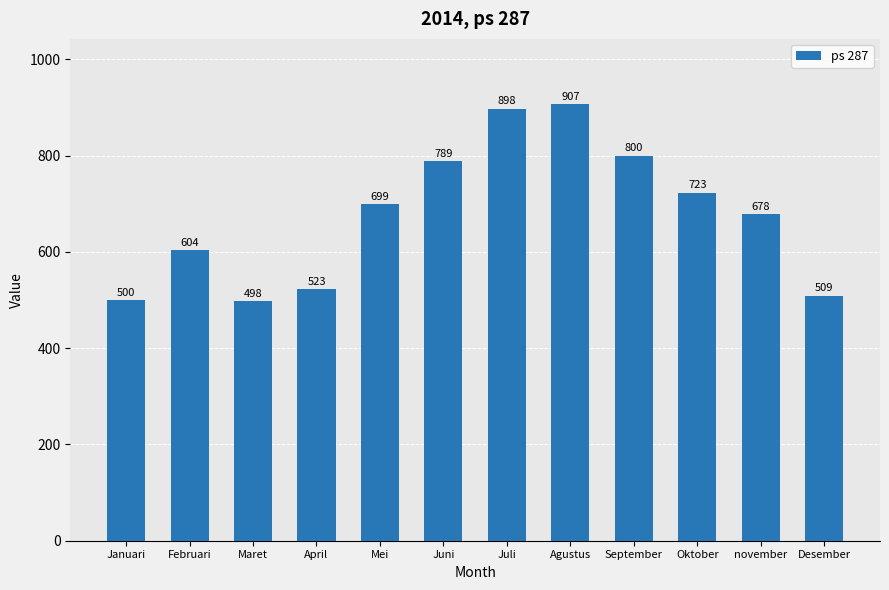

What is the change in value from Januari to november?

+178